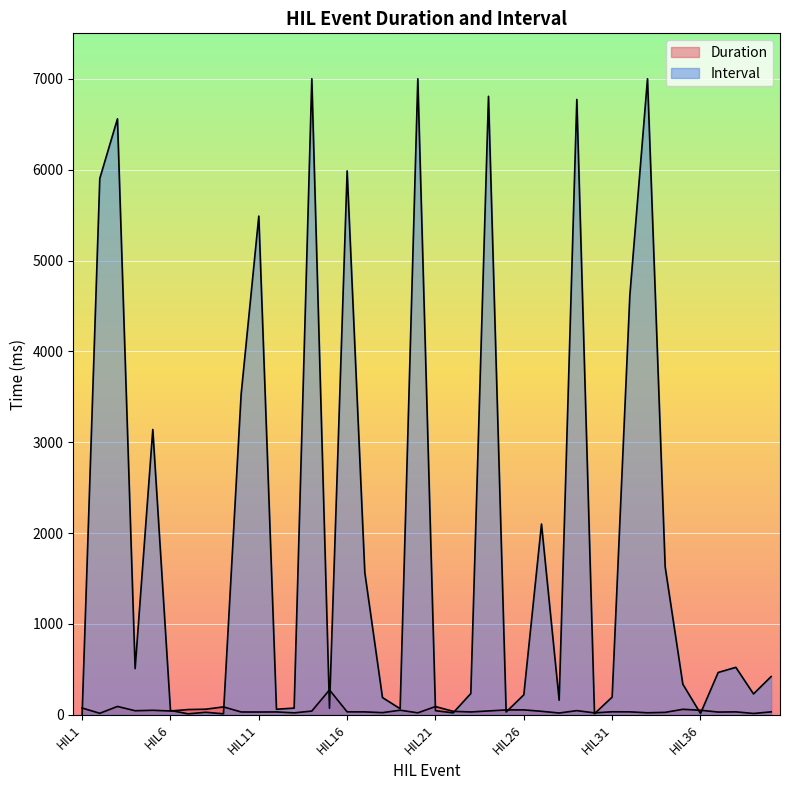

Read the value at HIL34.

27.3